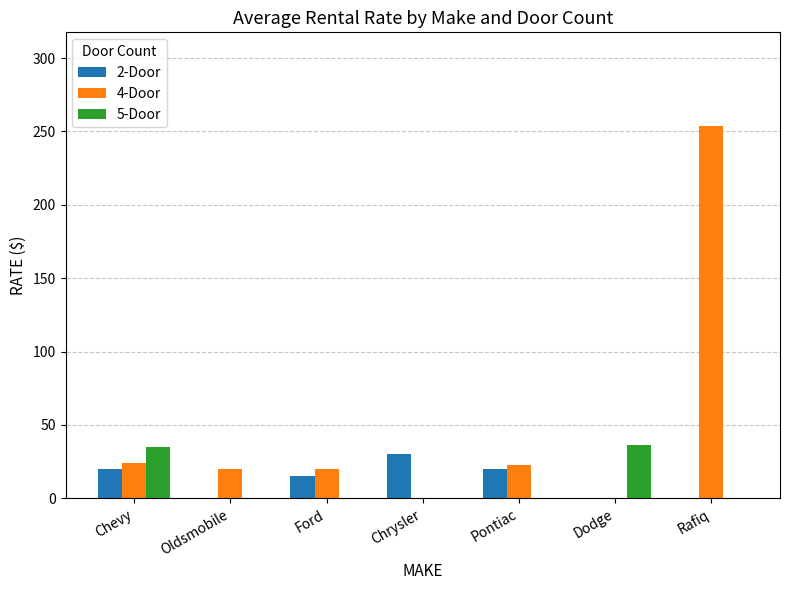

What is the total value across all series at Pontiac?

42.4